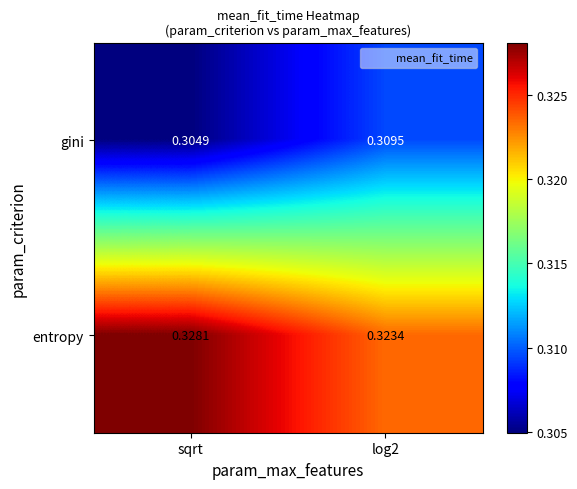

At which category does the chart reach its peak across all series?

sqrt